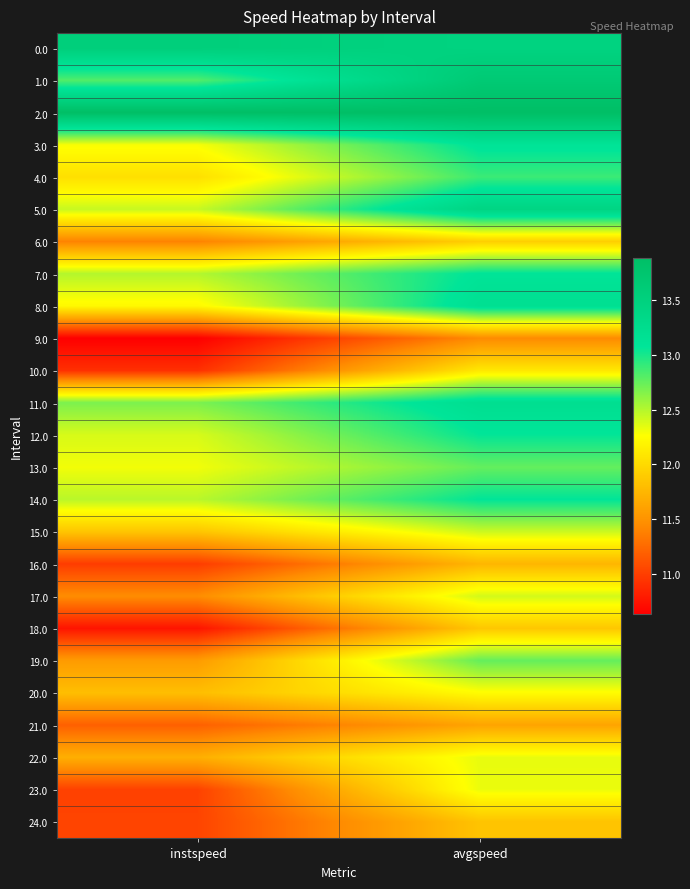

What is the difference between the highest and lowest values at avgspeed?

2.5